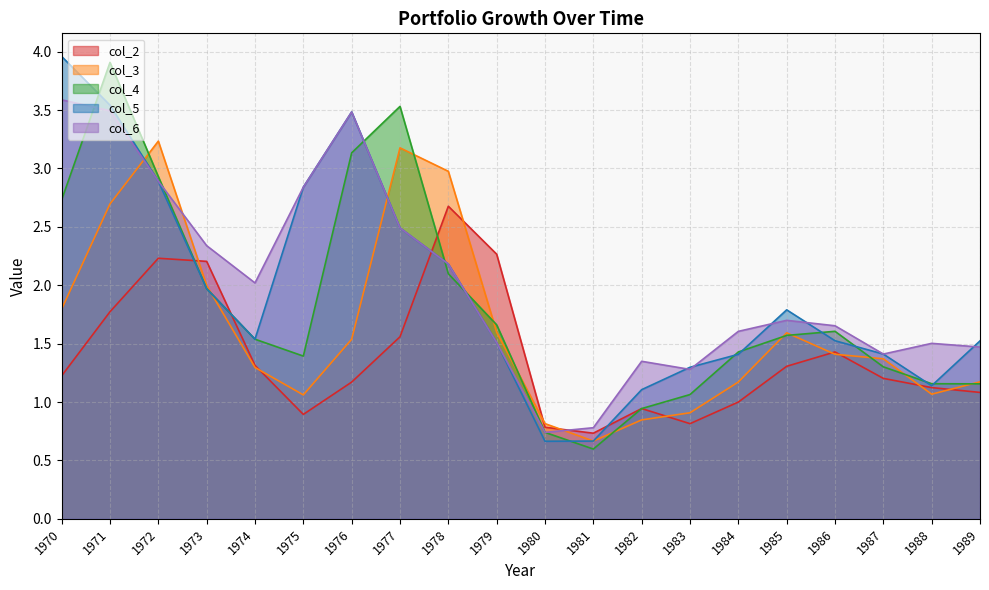

List the labels in order of col_6 value, largest first.

1970, 1971, 1976, 1972, 1975, 1977, 1973, 1978, 1974, 1985, 1986, 1984, 1979, 1988, 1989, 1987, 1982, 1983, 1981, 1980